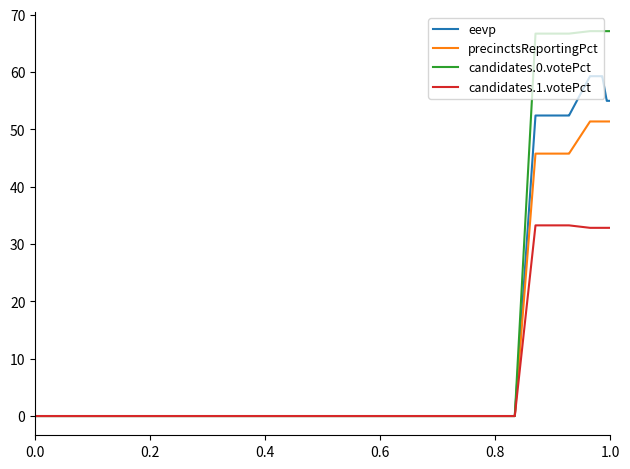

List the series in order of their overall mean, highest first.

candidates.0.votePct, eevp, precinctsReportingPct, candidates.1.votePct